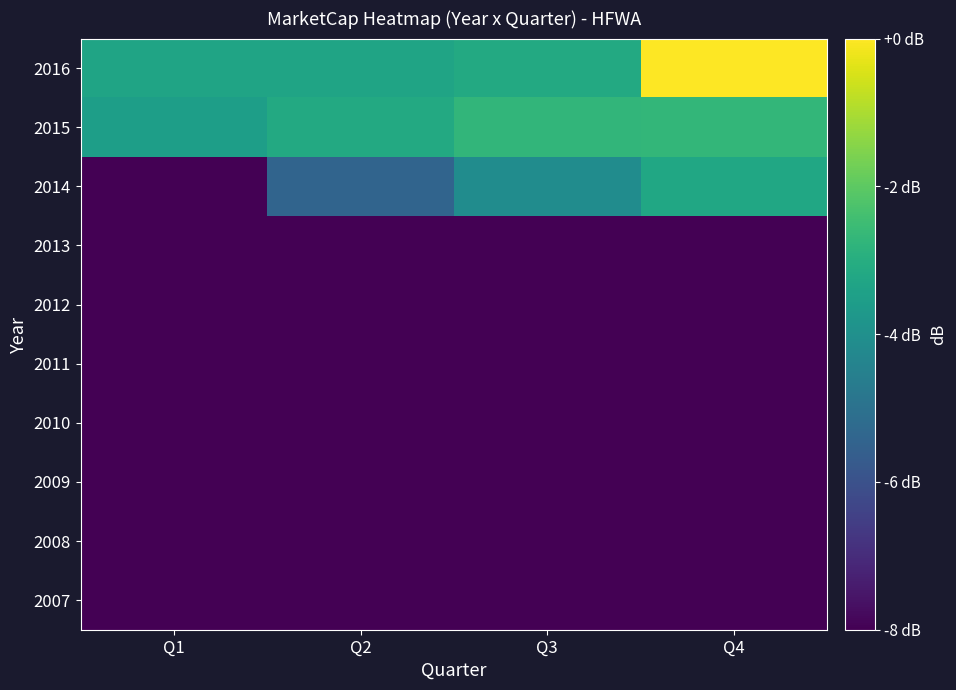

Reading left to right, list all the values displayed in this chart.

2007: Q1=-13.6	Q2=-13.8	Q3=-14.5	Q4=-15.2
2008: Q1=-16.4	Q2=-17.2	Q3=-19.4	Q4=-19.5
2009: Q1=-20.9	Q2=-20.0	Q3=-18.3	Q4=-14.1
2010: Q1=-13.3	Q2=-13.3	Q3=-13.9	Q4=-11.1
2011: Q1=-10.9	Q2=-11.6	Q3=-13.0	Q4=-12.0
2012: Q1=-11.3	Q2=-10.8	Q3=-10.6	Q4=-10.8
2013: Q1=-11.2	Q2=-10.8	Q3=-9.8	Q4=-8.9
2014: Q1=-9.0	Q2=-5.4	Q3=-4.1	Q4=-3.2
2015: Q1=-3.5	Q2=-3.2	Q3=-2.7	Q4=-2.7
2016: Q1=-3.3	Q2=-3.3	Q3=-3.1	Q4=0.0